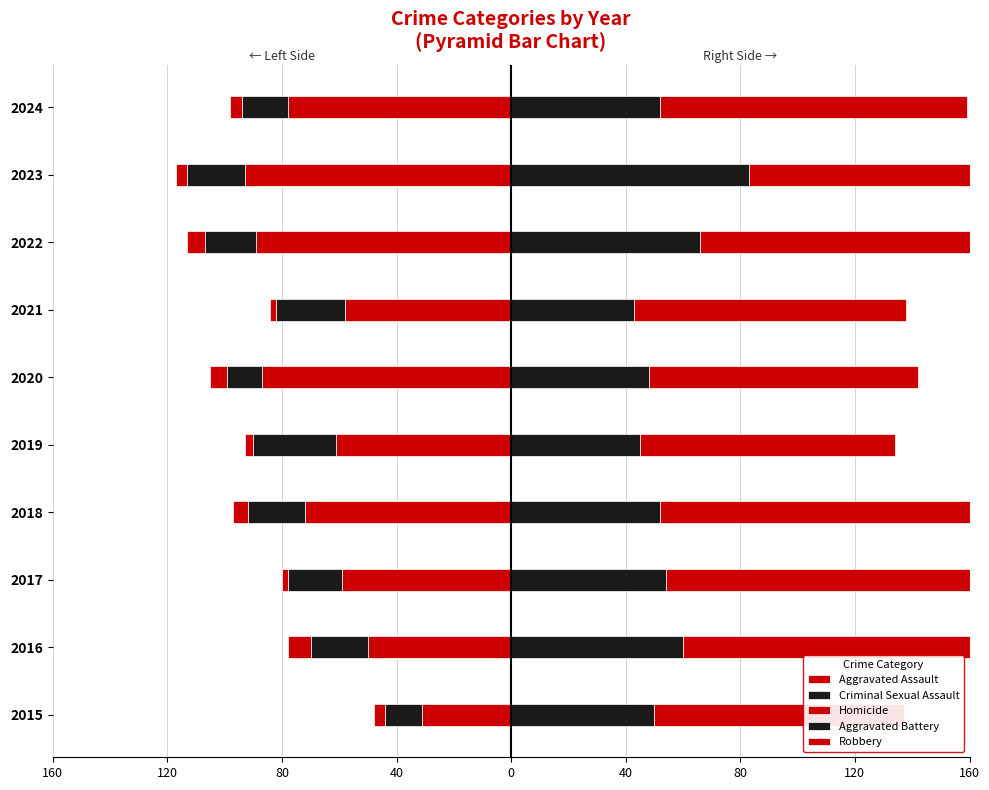

The Homicide series shows -1 at 2017. True or false?

False